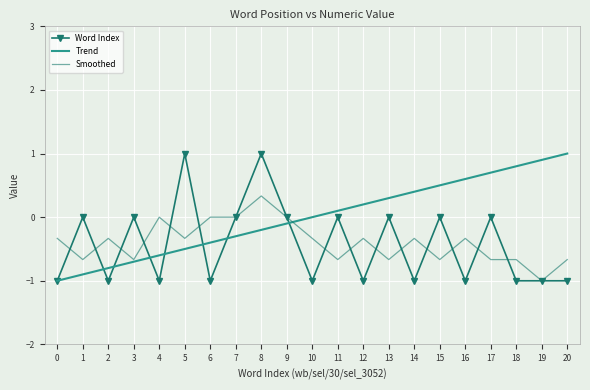

Count the number of categories in the chart.

21